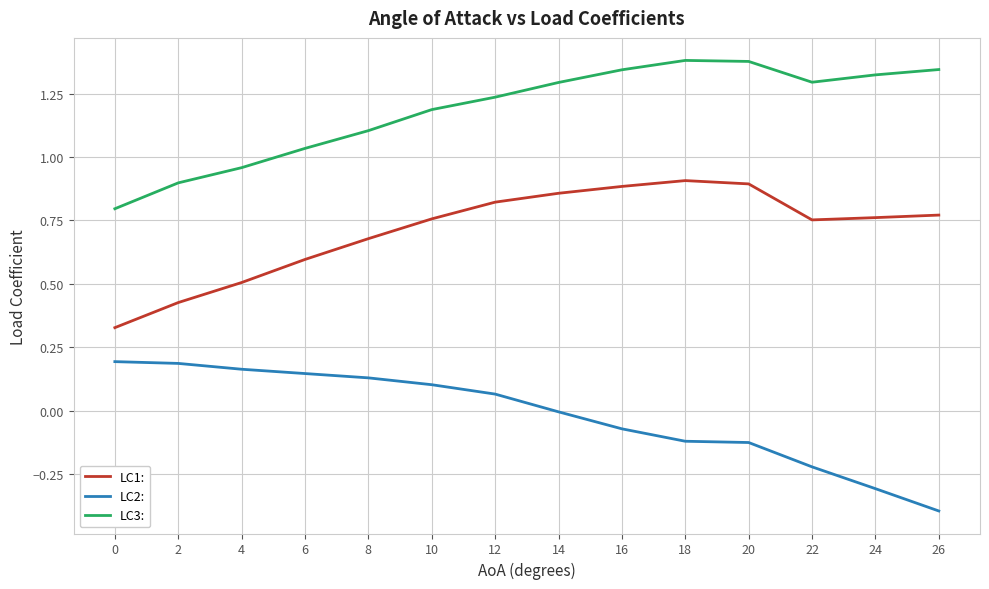

At 10, list the series in order from largest to smallest.

LC3:, LC1:, LC2: